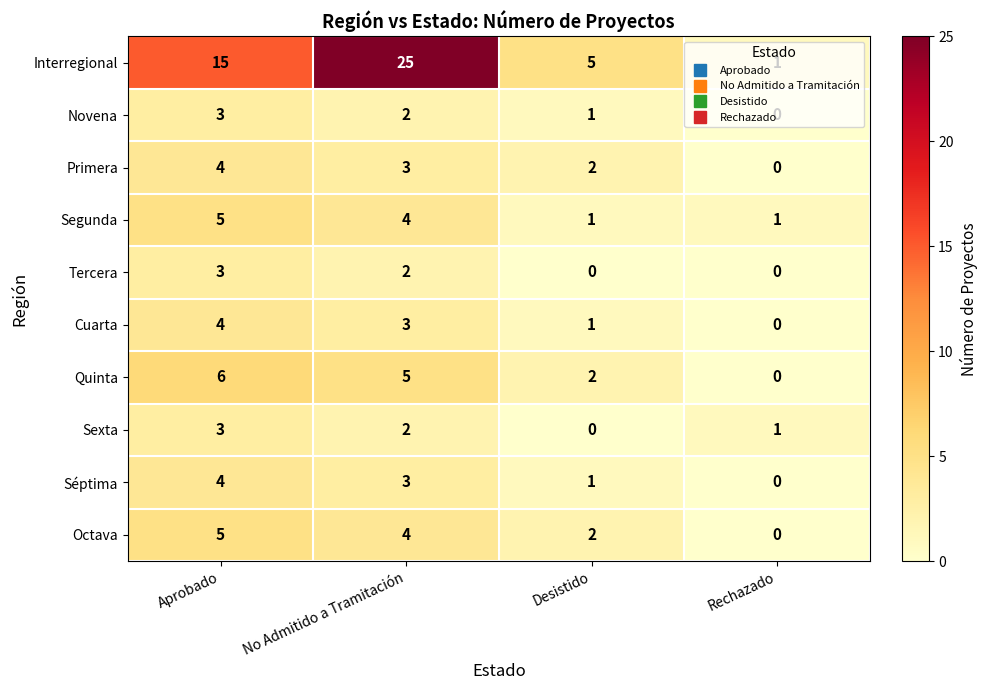

At which category is the sum across all series the highest?

No Admitido a Tramitación